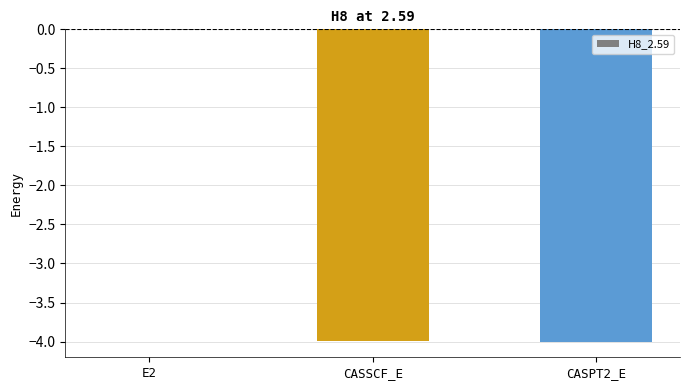

What is the difference between the values at E2 and CASPT2_E?

4.0